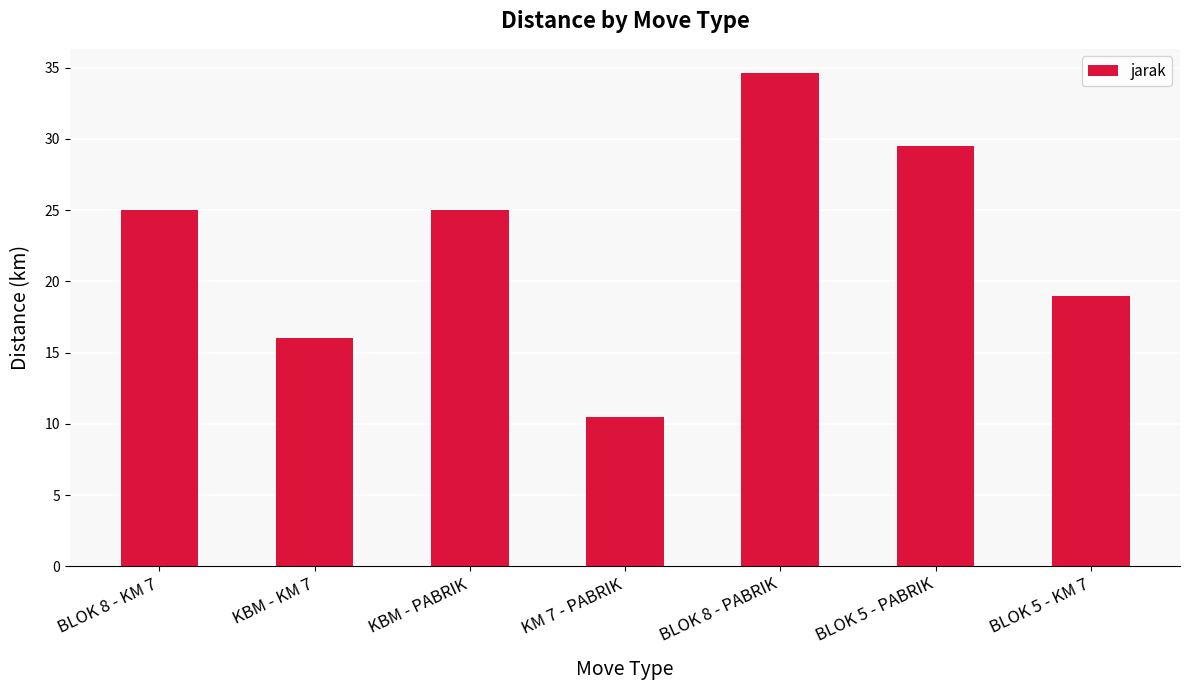

Is it true that the value at BLOK 8 - PABRIK is 62.2?

False